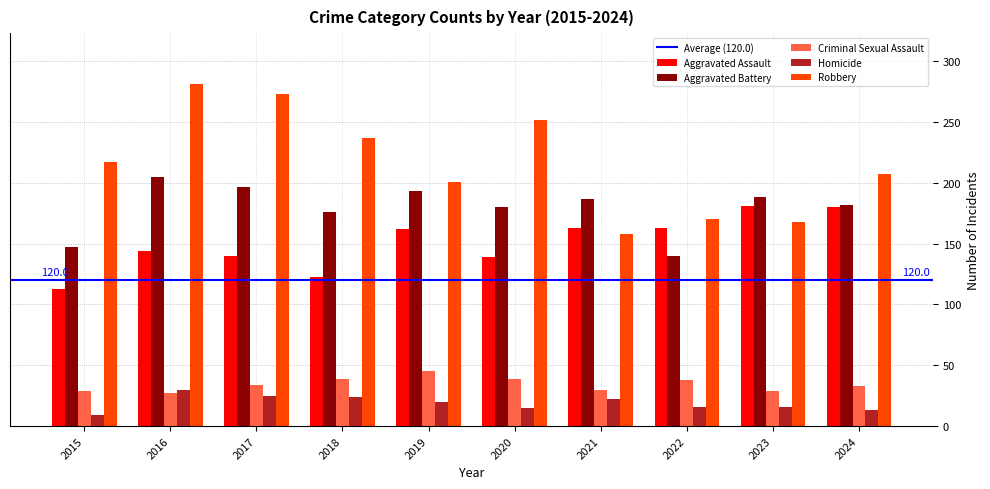

Which category has the highest value across all series?

2016